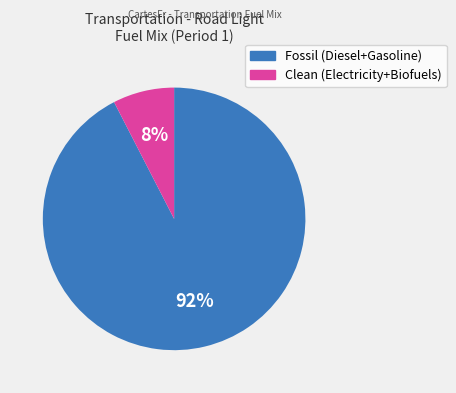

True or false: Fossil (Diesel+Gasoline) accounts for 92% of the total.

True